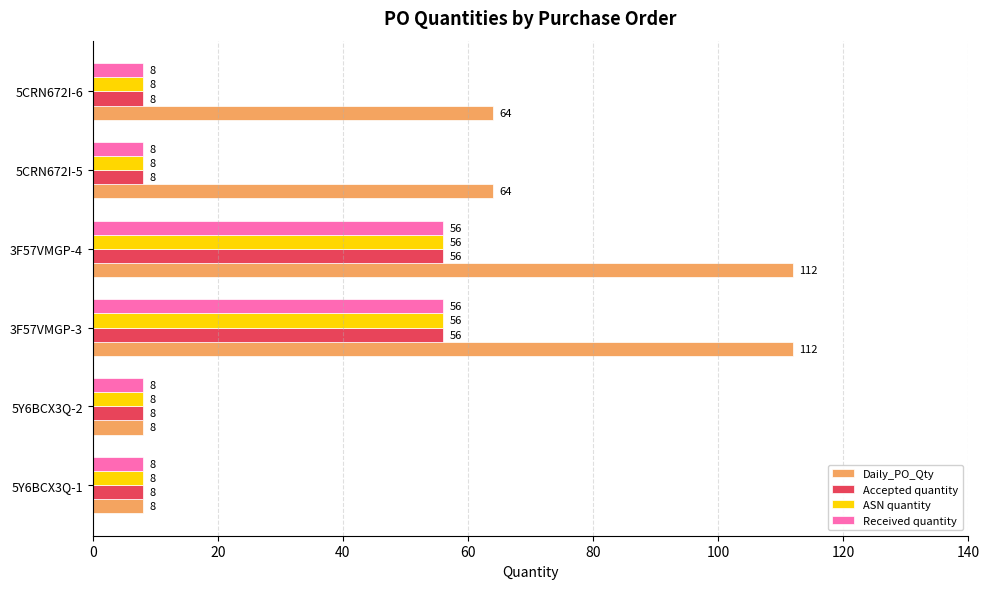

Count the Daily_PO_Qty values in the range 8 to 112.

6